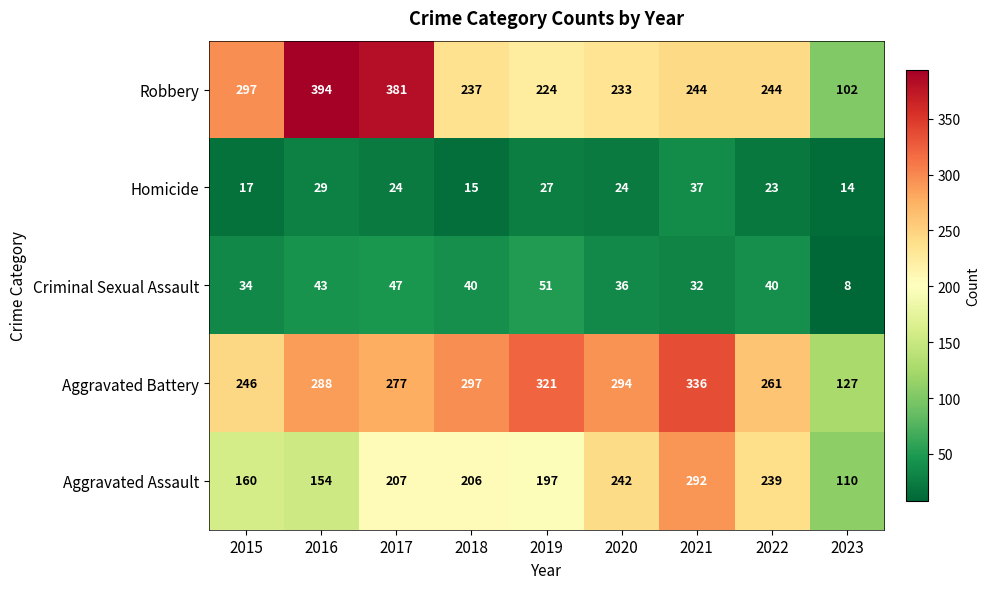

List the labels in order of Aggravated Assault value, largest first.

2021, 2020, 2022, 2017, 2018, 2019, 2015, 2016, 2023